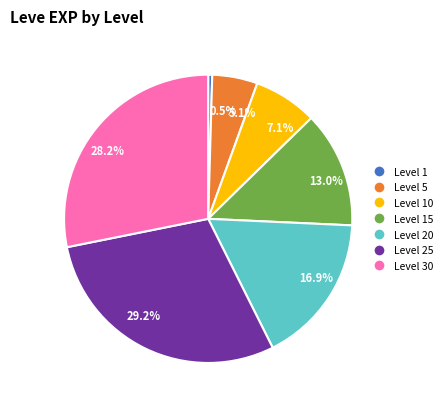

Do 5.1% and 13.0% together represent more than half of the pie?

No